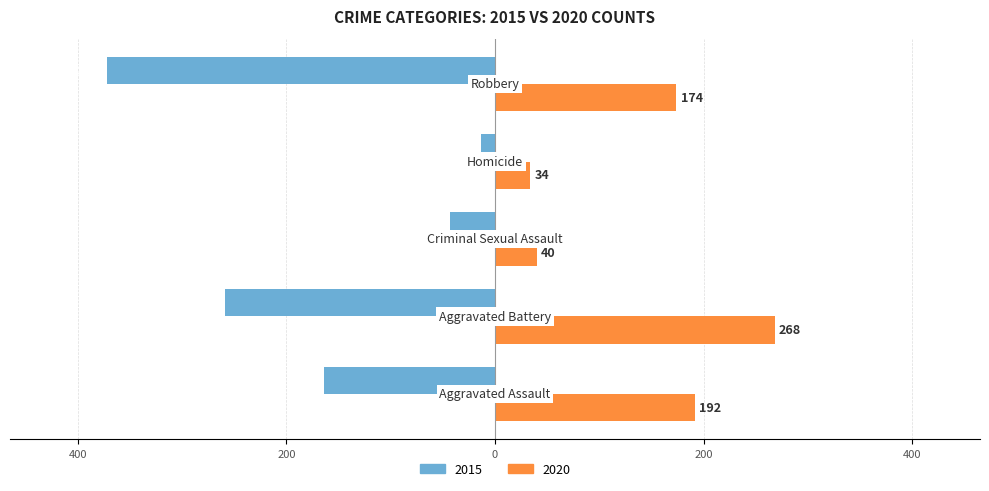

Reading right to left, list all the values displayed in this chart.

2015: Robbery=-372	Homicide=-13	Criminal Sexual Assault=-43	Aggravated Battery=-259	Aggravated Assault=-164
2020: Robbery=174	Homicide=34	Criminal Sexual Assault=40	Aggravated Battery=268	Aggravated Assault=192